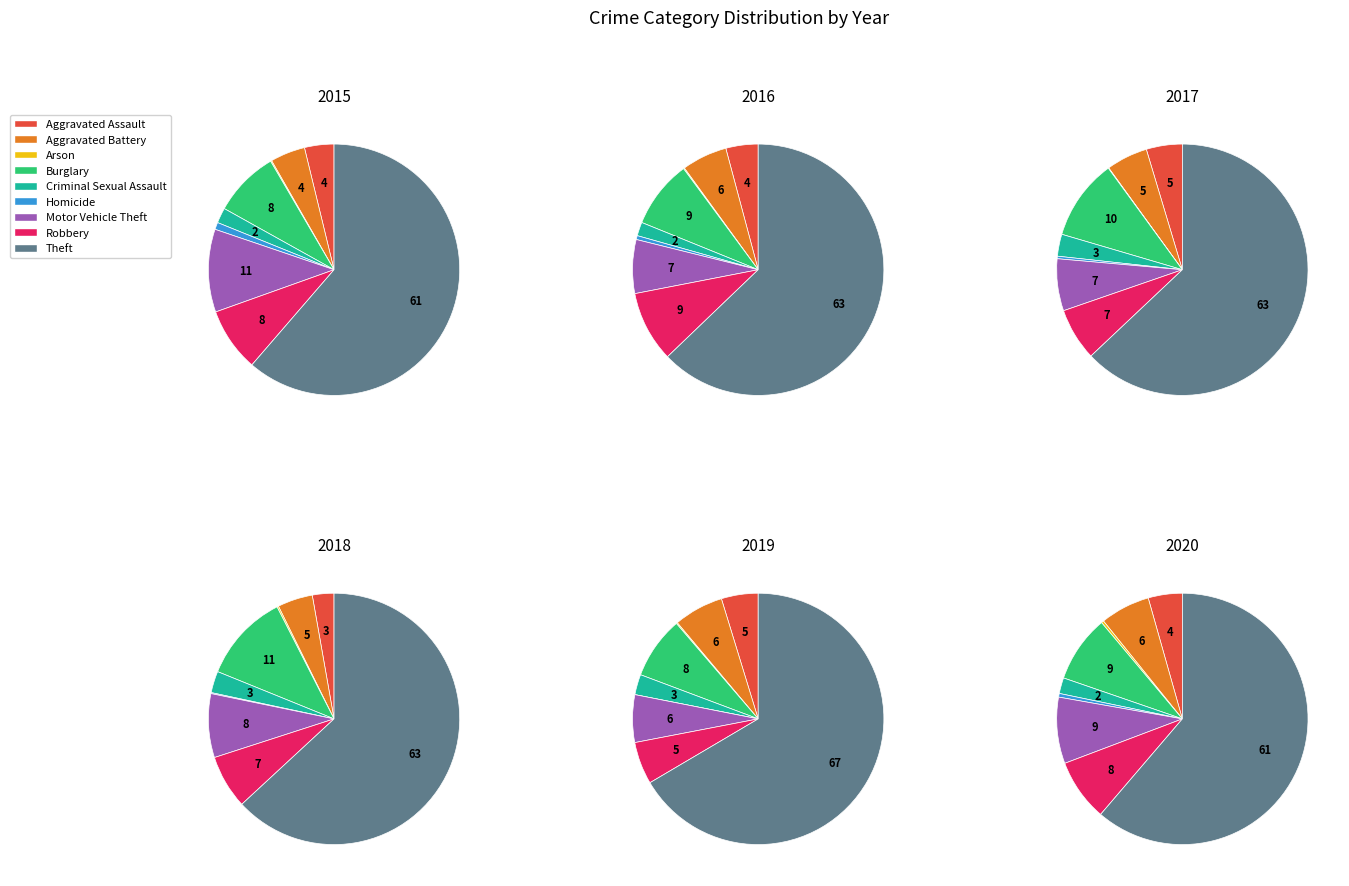

The Homicide slice represents 0% of the pie. True or false?

True